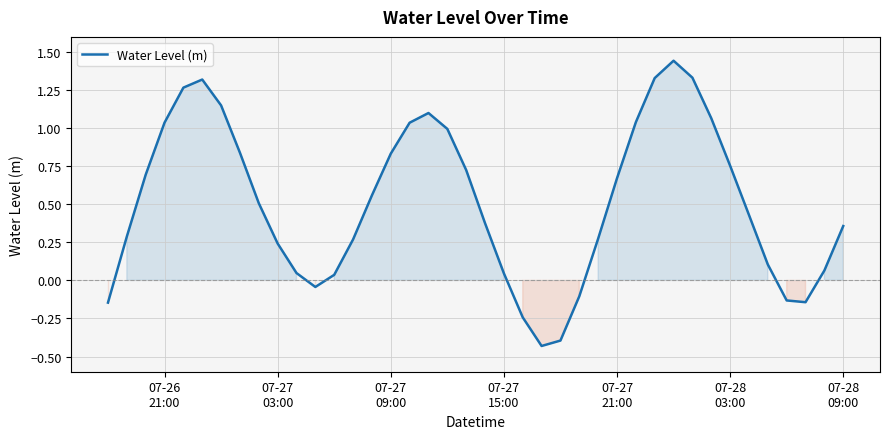

How many categories are shown in the chart?

40